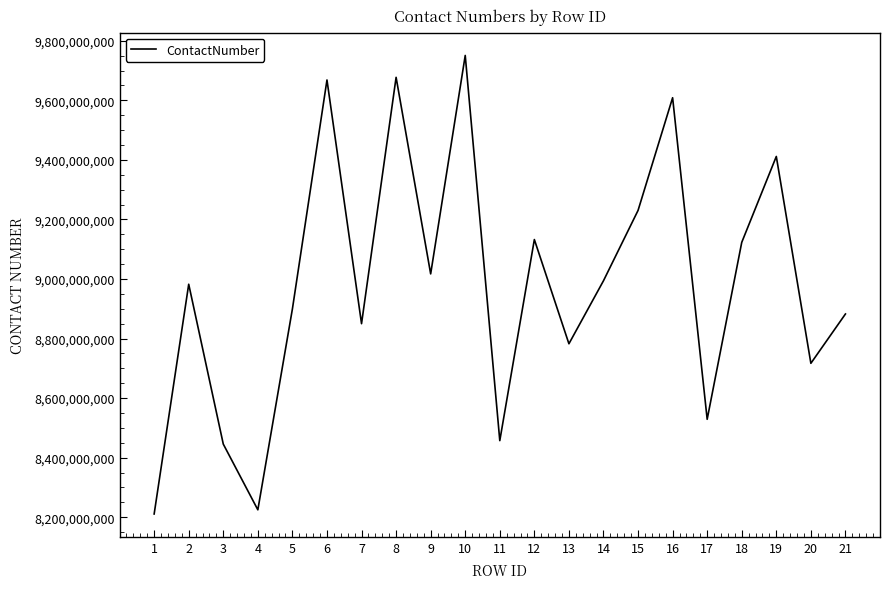

What is the approximate value at 4?

8224829352